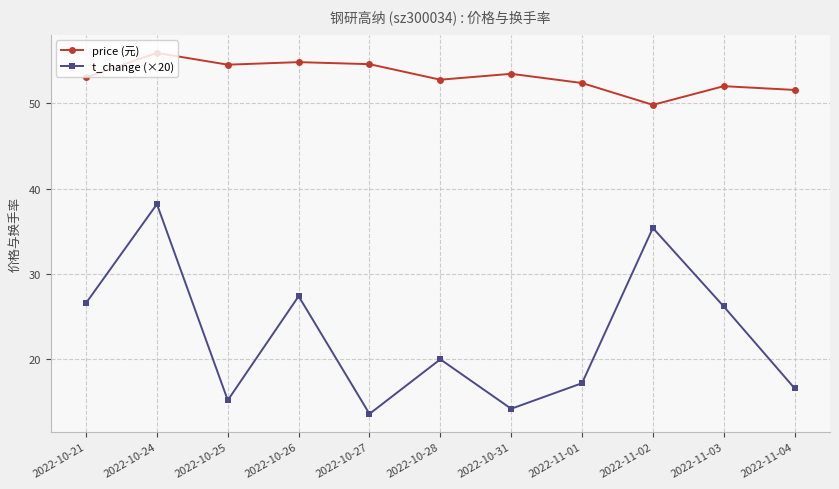

True or false: price (元) and t_change (×20) intersect in this chart.

False